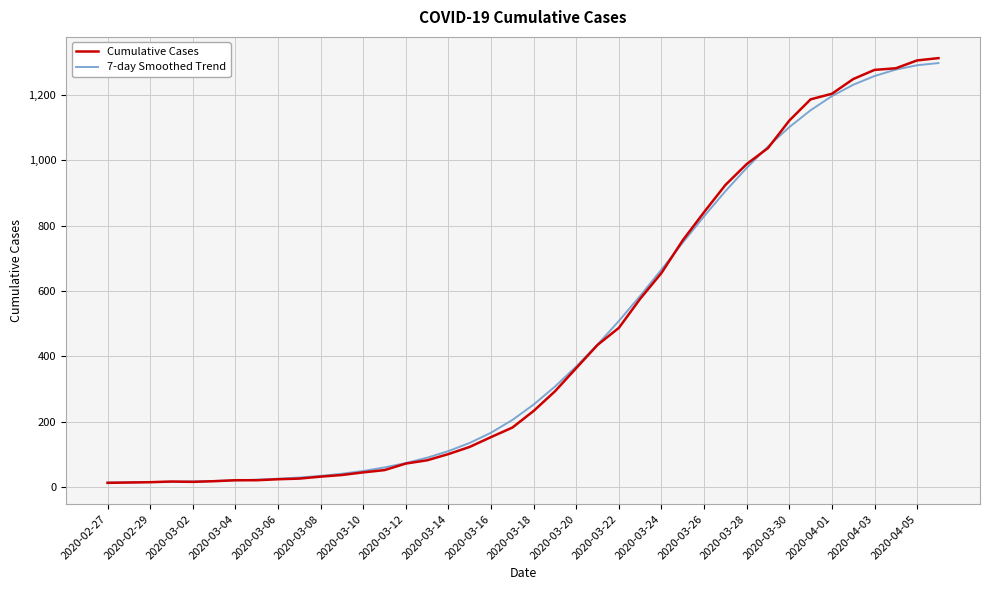

What are all the series names shown in the legend?

Cumulative Cases, 7-day Smoothed Trend